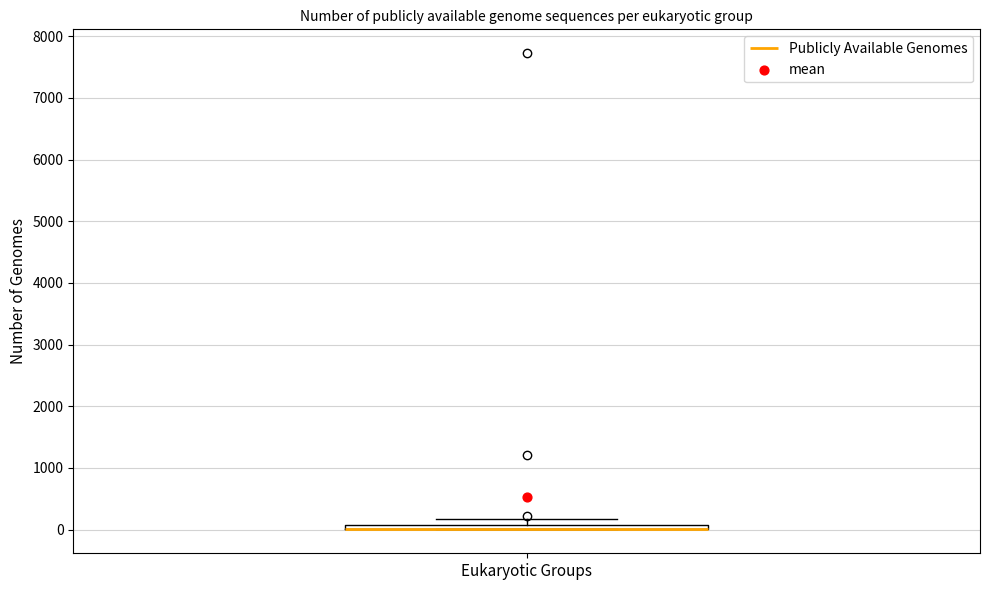

Where is the lower edge of the box for Eukaryotic Groups on the y-axis? The values are not printed on the chart, so give them approximately, as read against the axis.

0